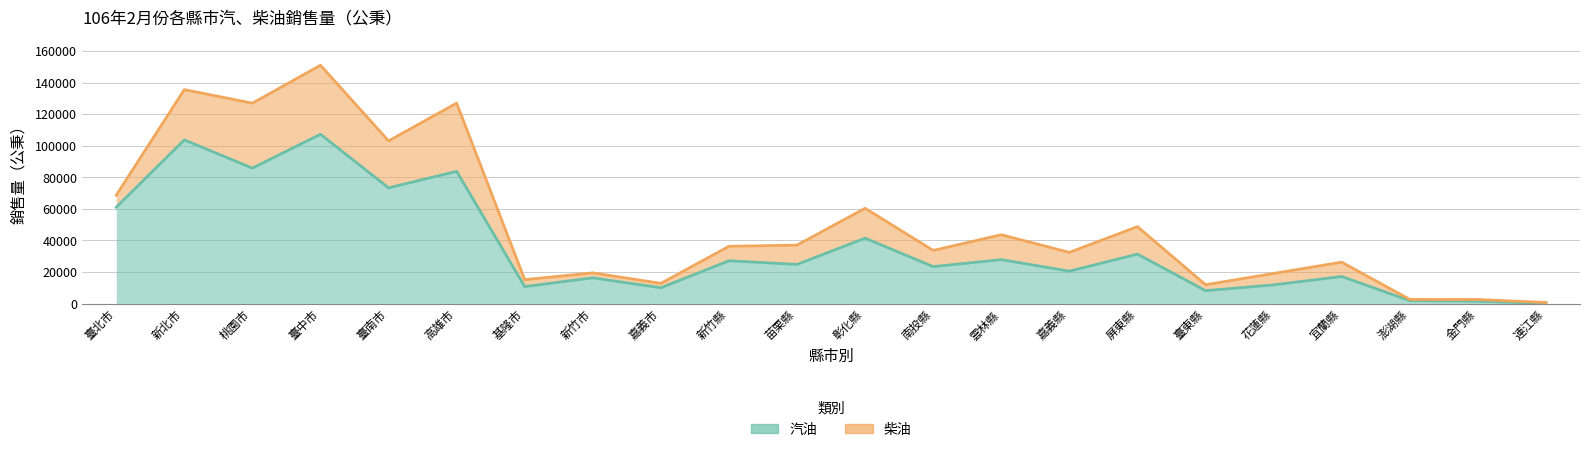

Reading left to right, list all the values displayed in this chart.

61031	103703	85814	107272	73321	83784	10759	16320	10025	27132	24817	41446	23413	27835	20532	31332	8194	11846	17183	1842	1526	160